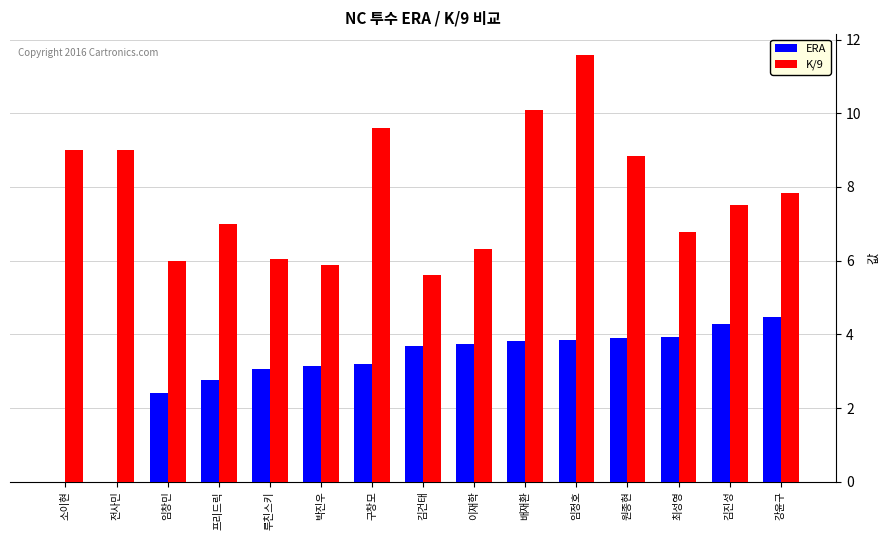

What are all the series names shown in the legend?

ERA, K/9